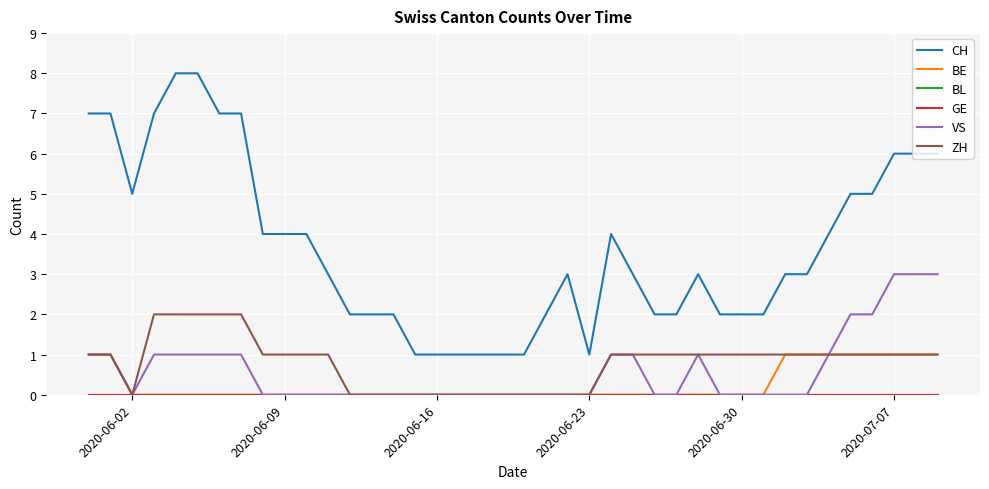

Does the chart display data point markers on the line(s)?

No